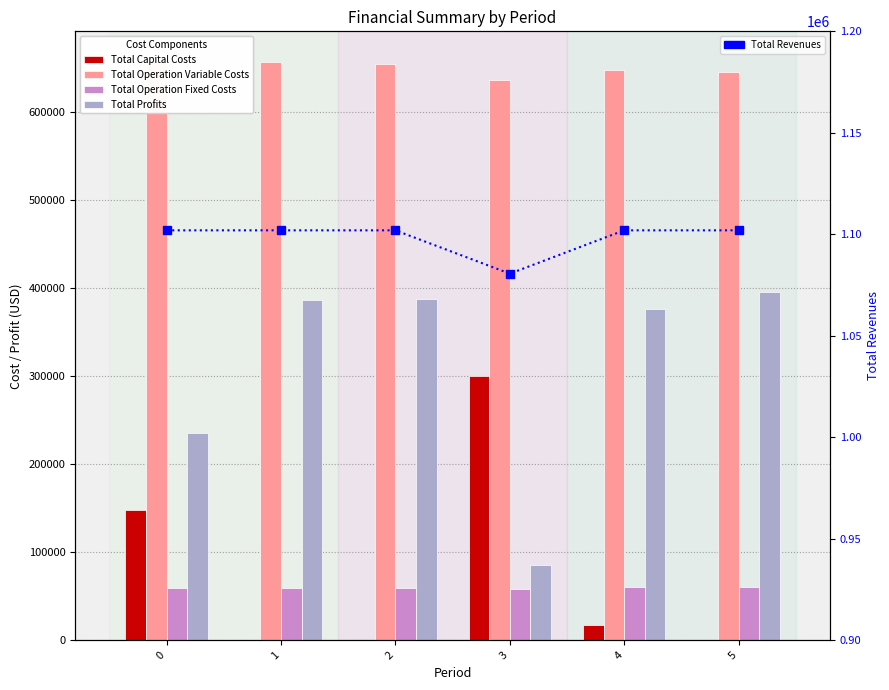

Reading right to left, transcribe all the data shown in this chart.

Total Capital Costs: 0.0	17600.0	300416.0	0.0	0.0	148192.0
Total Operation Variable Costs: 645936.2	647938.7	636180.8	654717.0	656752.3	658784.8
Total Operation Fixed Costs: 60396.9	60396.9	58547.3	59224.4	59224.4	59224.4
Total Profits: 395621.8	376019.4	85463.1	388013.5	385978.2	235753.7
Total Revenues: 1101954.9	1101954.9	1080607.3	1101954.9	1101954.9	1101954.9